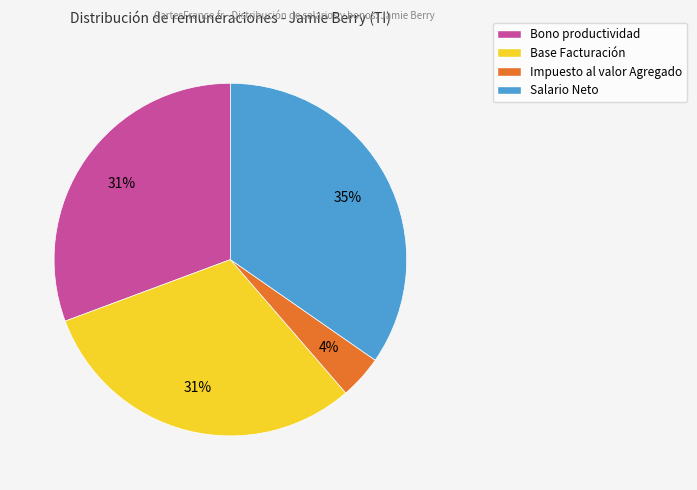

Is there any slice that represents more than half of the pie?

No